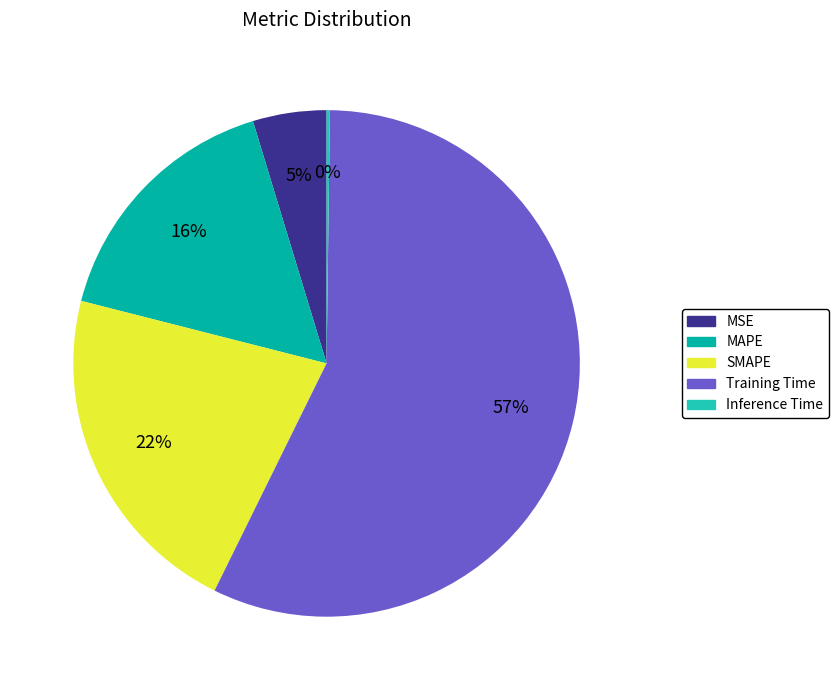

Do MAPE and SMAPE together represent more than half of the pie?

No